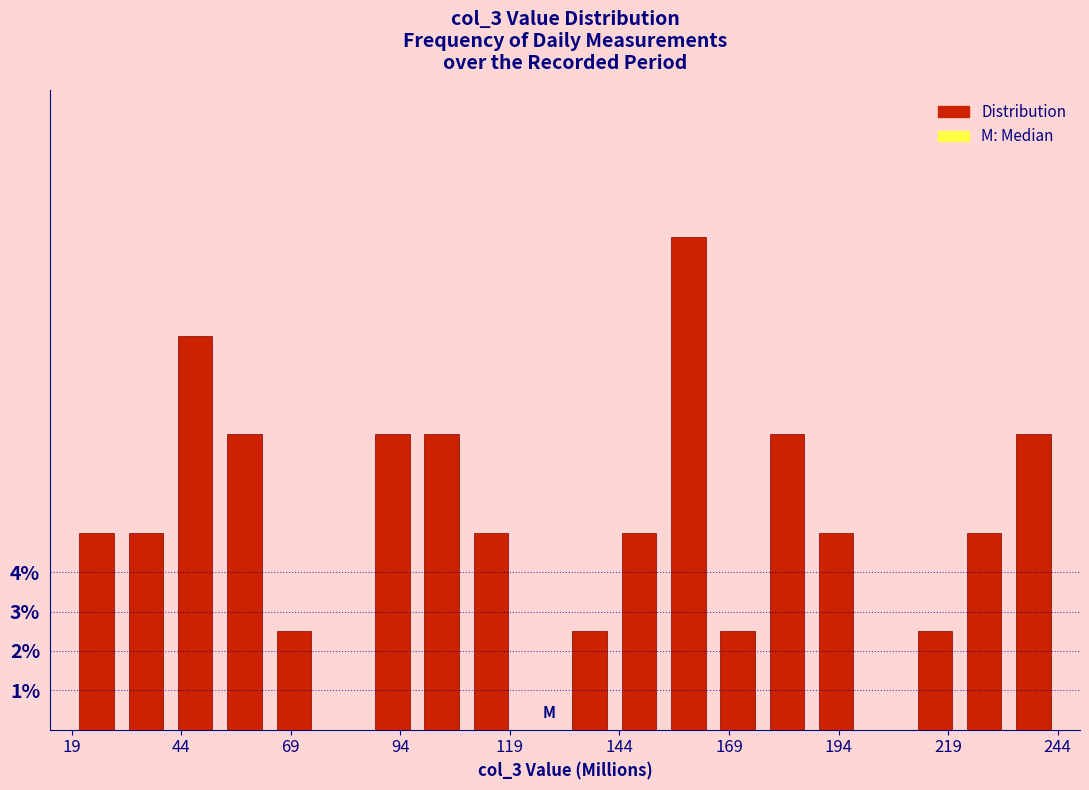

Read against the x-axis, roughly where is the centre of the tallest bar?

160